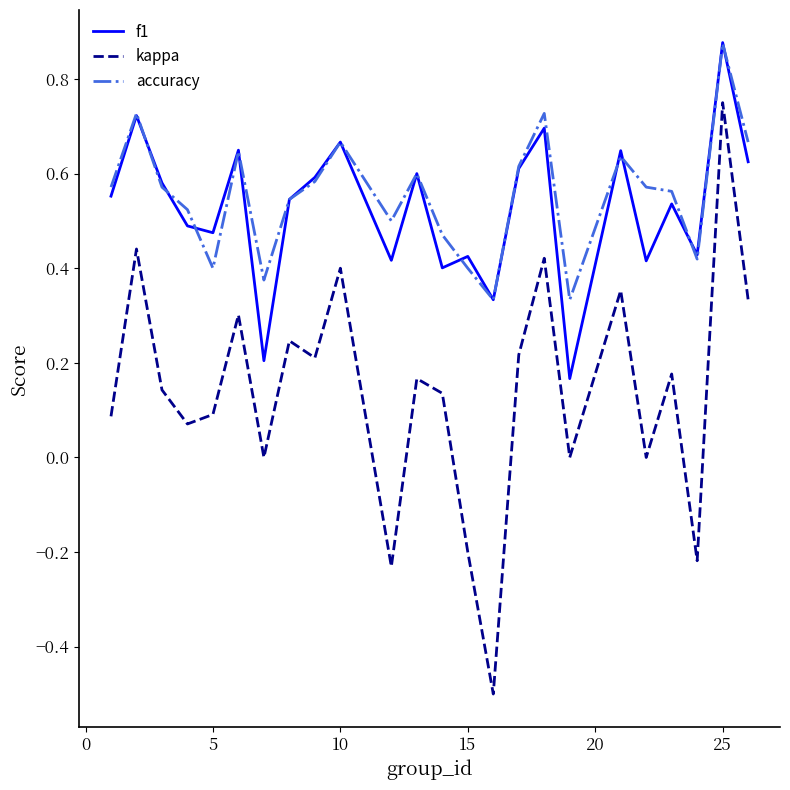

Does the chart display data point markers on the line(s)?

No